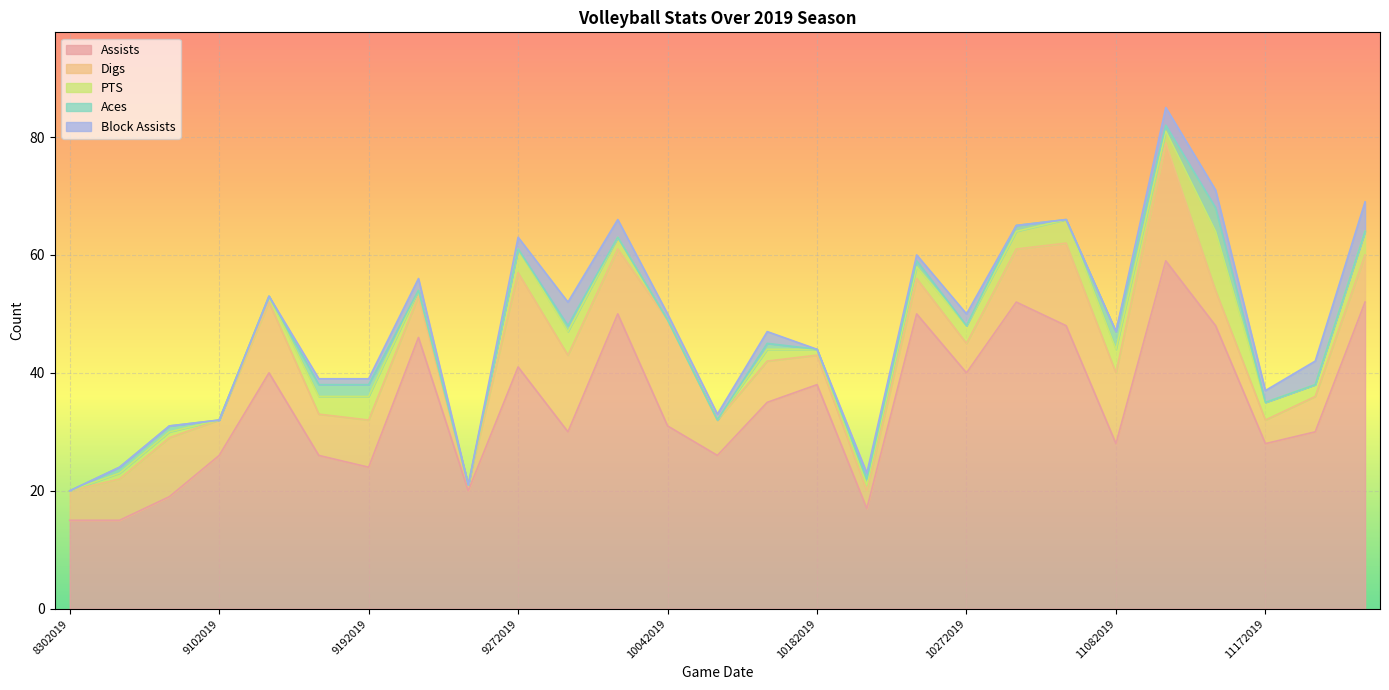

Does the chart display data point markers on the line(s)?

No